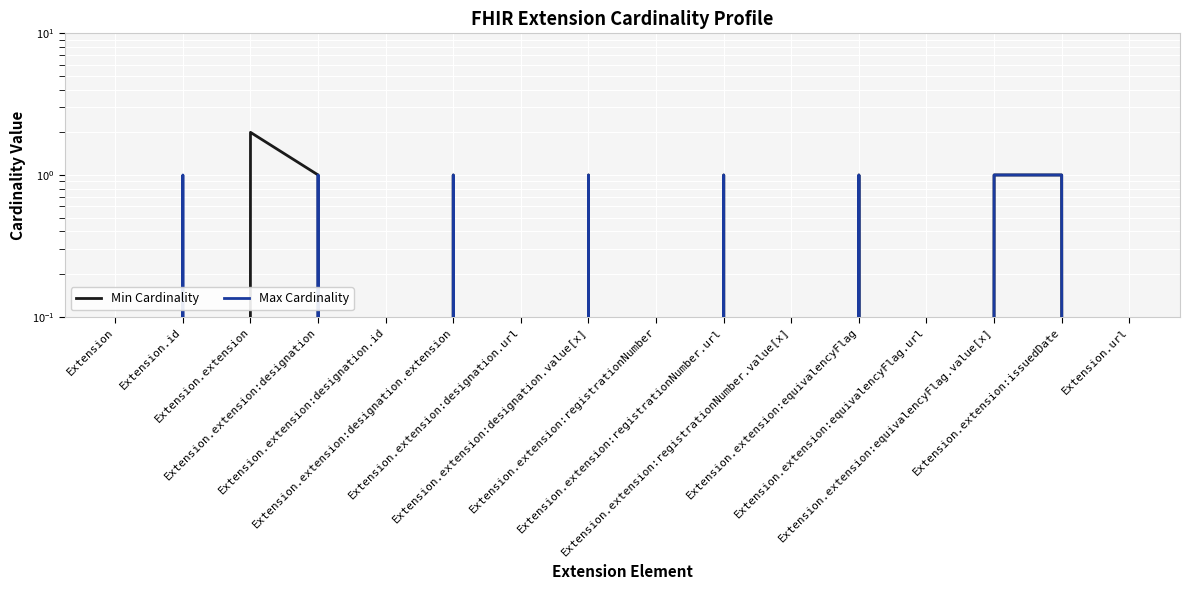

At which label does Min Cardinality first exceed 1?

Extension.extension